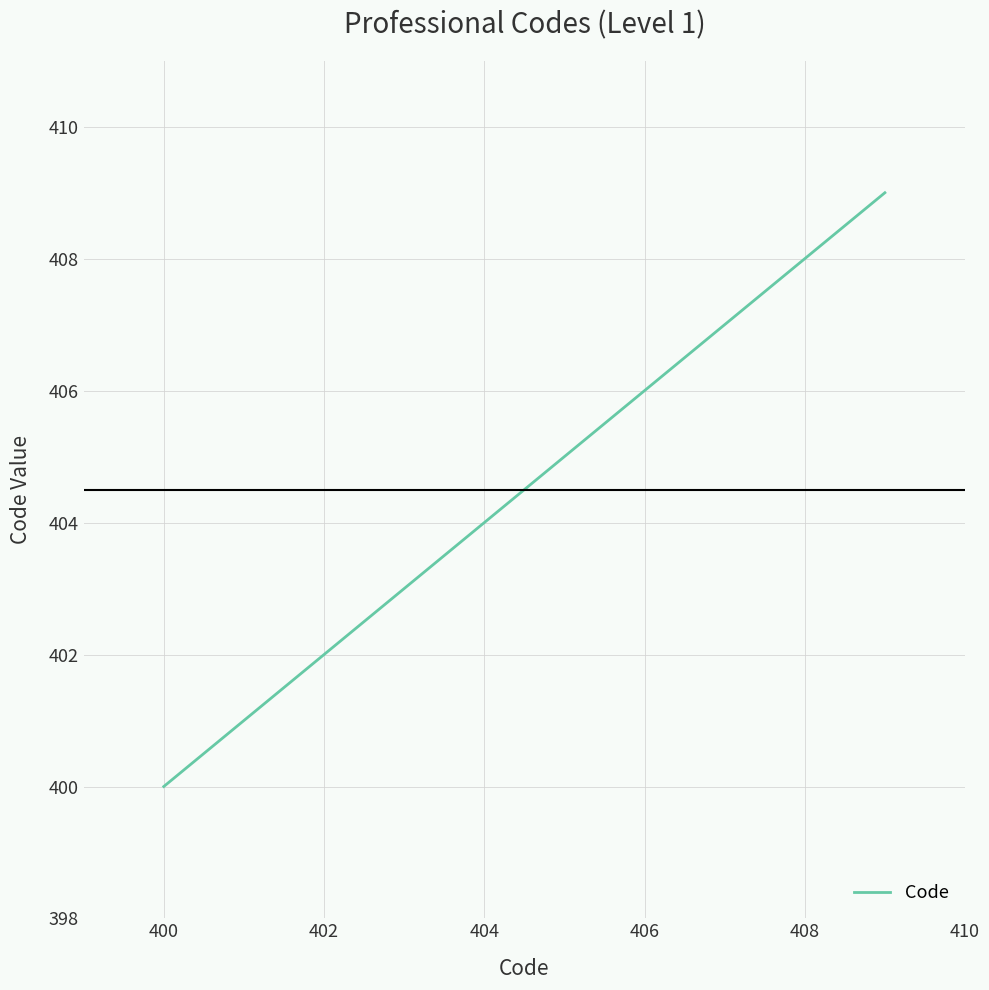

True or false: the data has more than 2 interior local peaks.

False